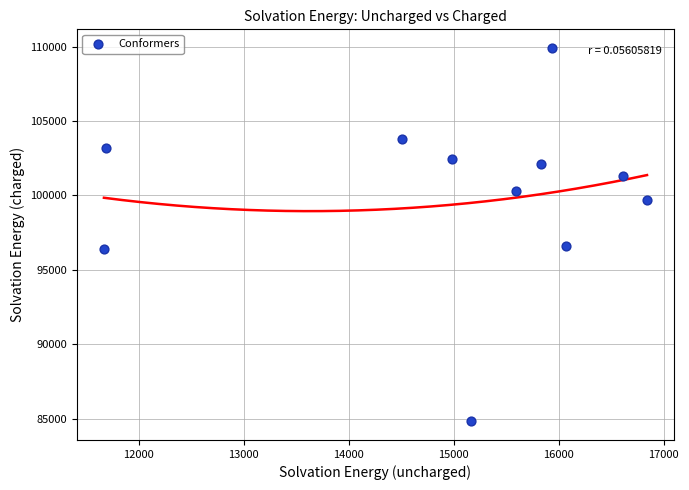

What is the average Y value?

100054.1